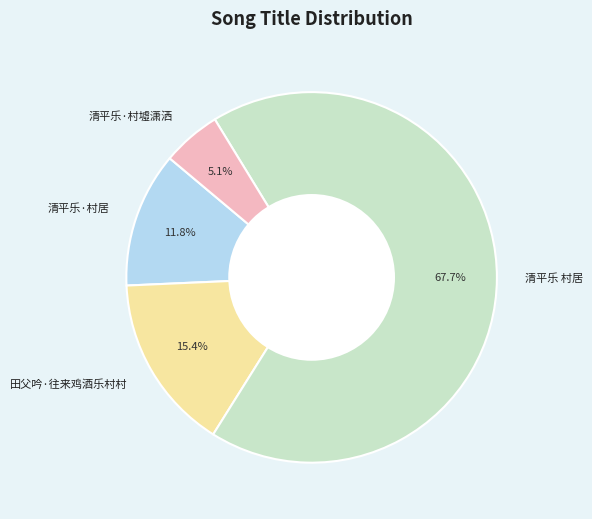

Approximately how many times larger is the value at 田父吟·往来鸡酒乐村村 compared to 清平乐 村居?

0.2